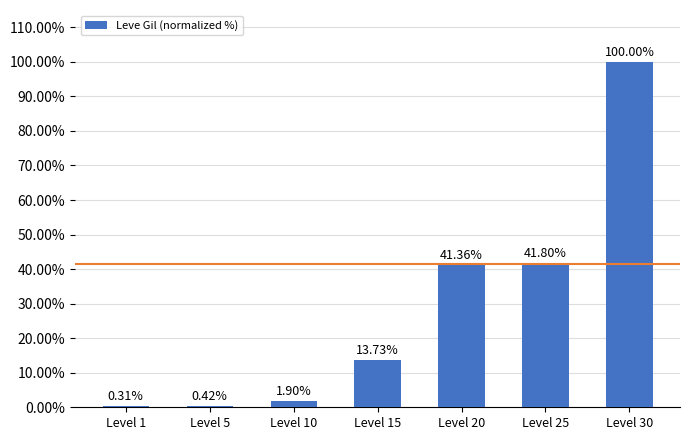

What value does the data have at Level 25?

41.8